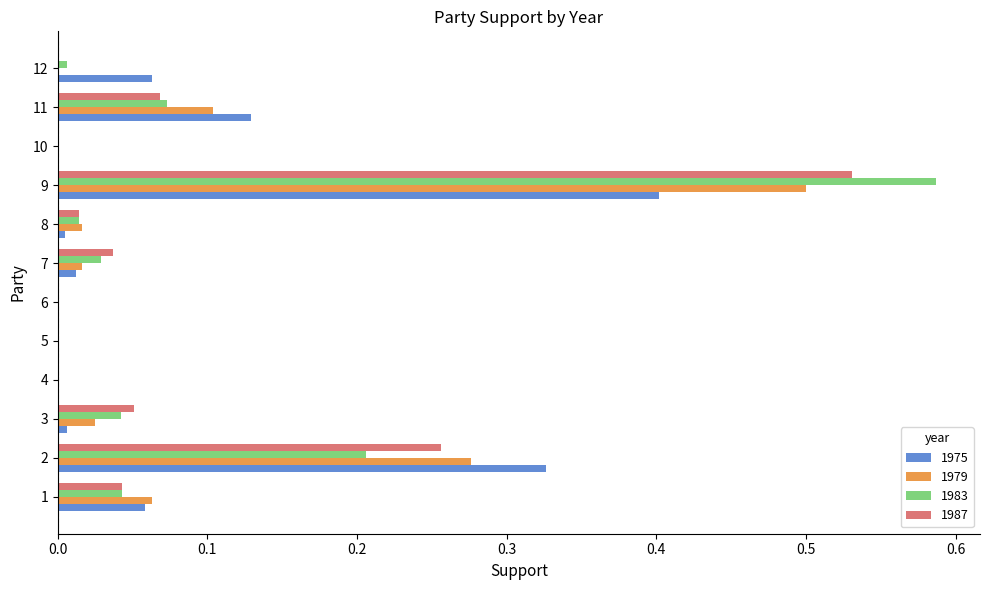

True or false: 1975 has a value of 0.0 at 3.

True